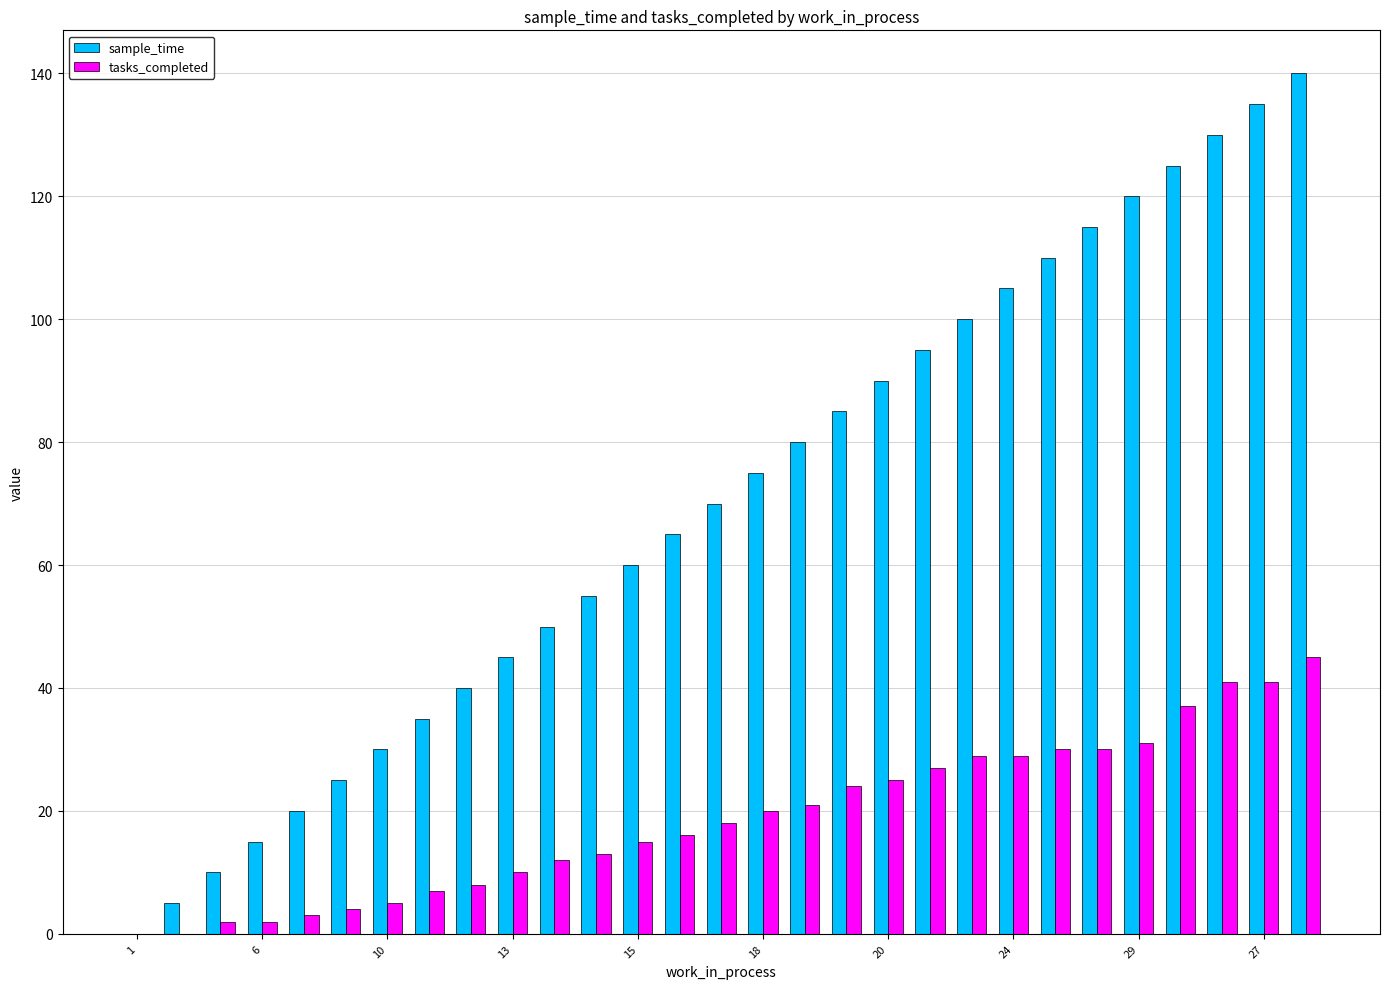

What is the maximum value shown in the chart?

140